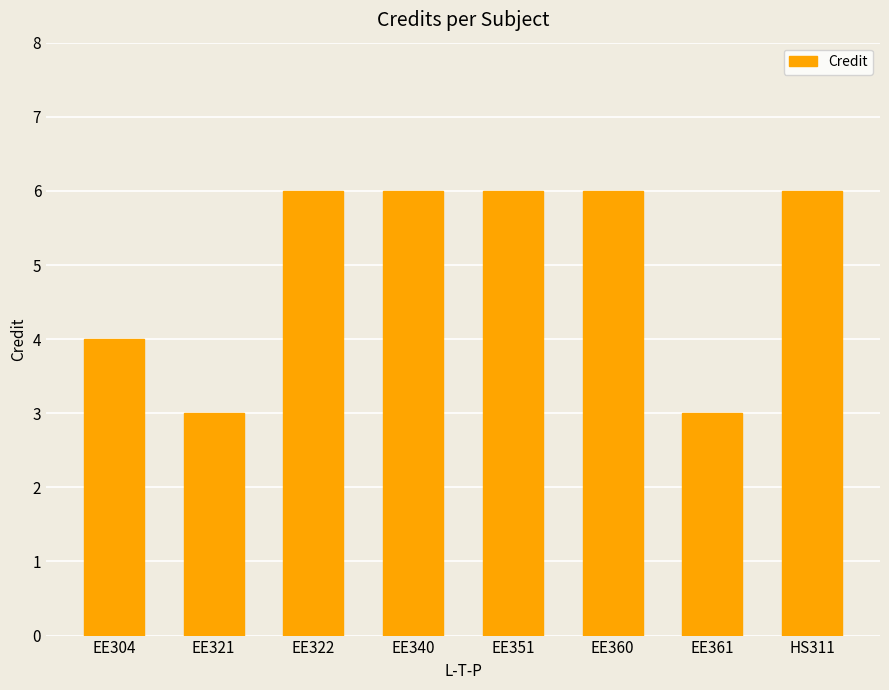

The chart shows a value of 6 at EE304. True or false?

False